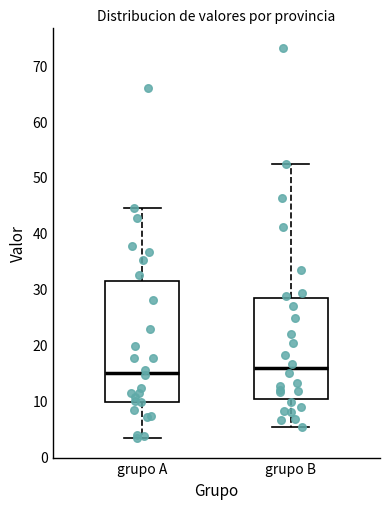

Which box is the tallest, from its lower edge to its upper edge?

grupo A